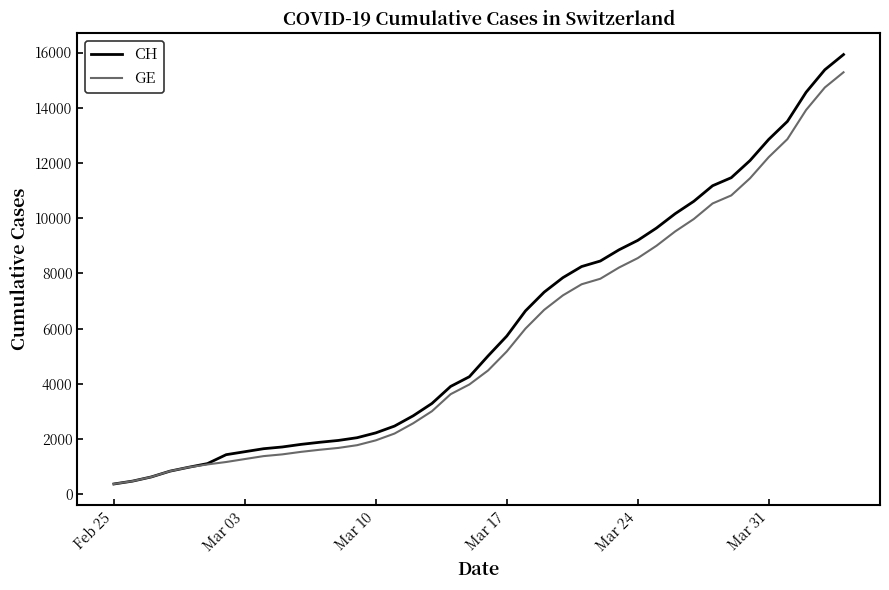

What is the maximum value for CH?

15926